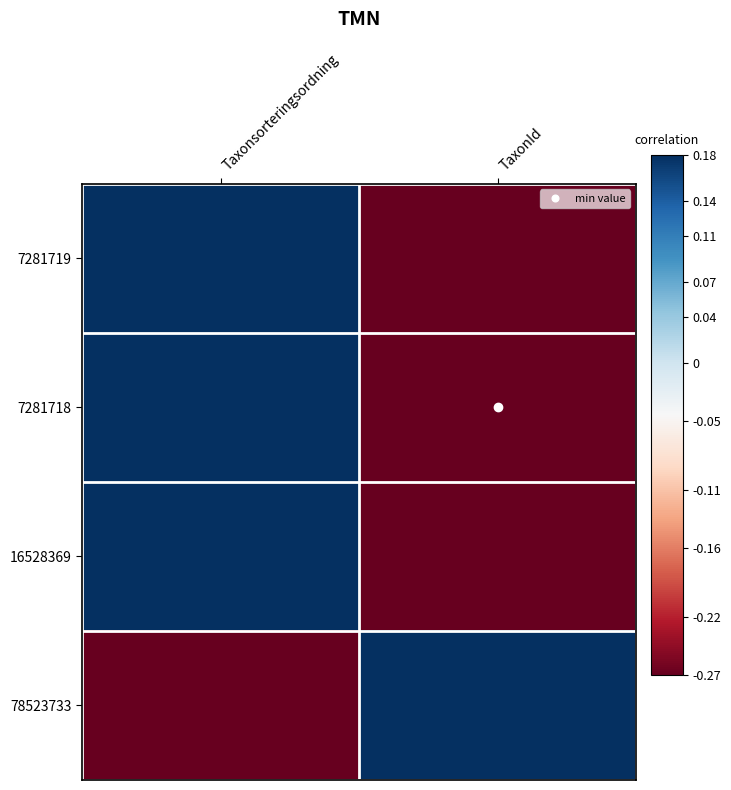

Reading left to right, what are all the values shown in this chart?

7281719: Taxonsorteringsordning=0.7	TaxonId=-0.9
7281718: Taxonsorteringsordning=0.7	TaxonId=-1.0
16528369: Taxonsorteringsordning=0.8	TaxonId=-1.0
78523733: Taxonsorteringsordning=-0.9	TaxonId=1.0